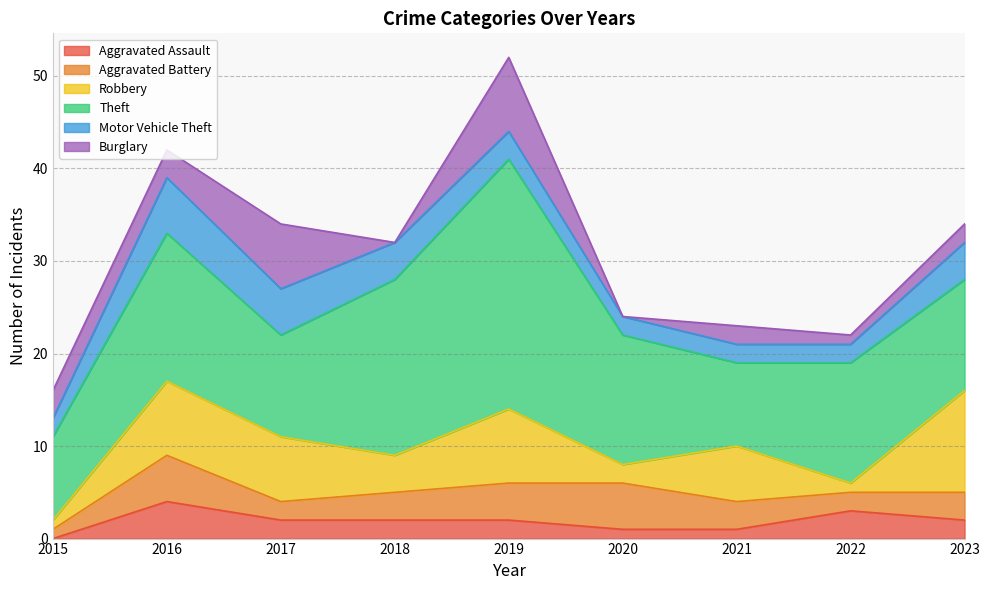

What are all the series names shown in the legend?

Aggravated Assault, Aggravated Battery, Robbery, Theft, Motor Vehicle Theft, Burglary